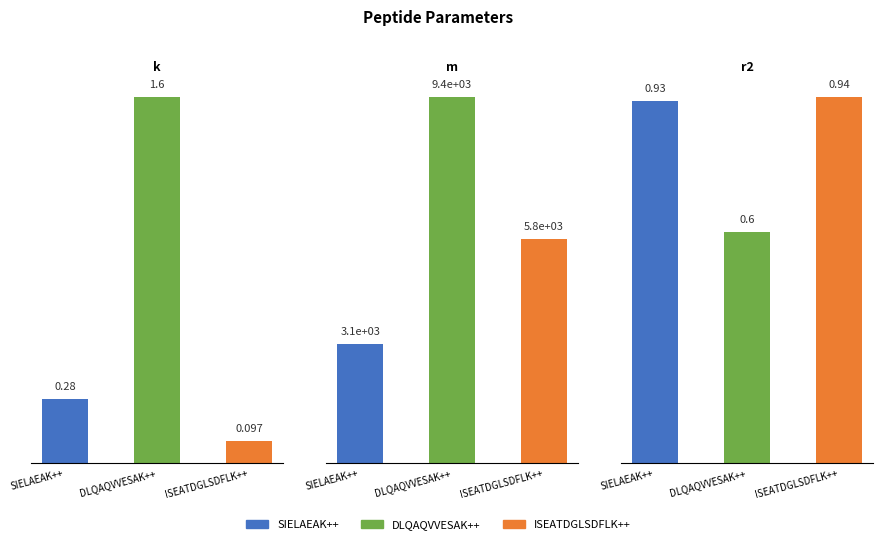

The value of k at ISEATDGLSDFLK++ is 0.2. True or false?

False